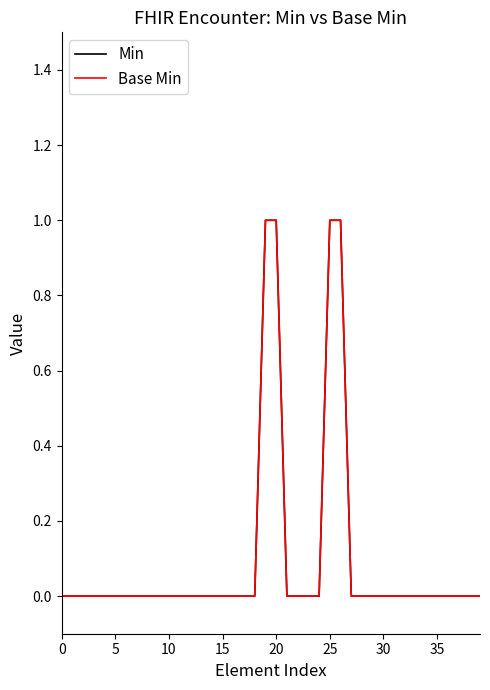

At which category is the sum across all series the highest?

19